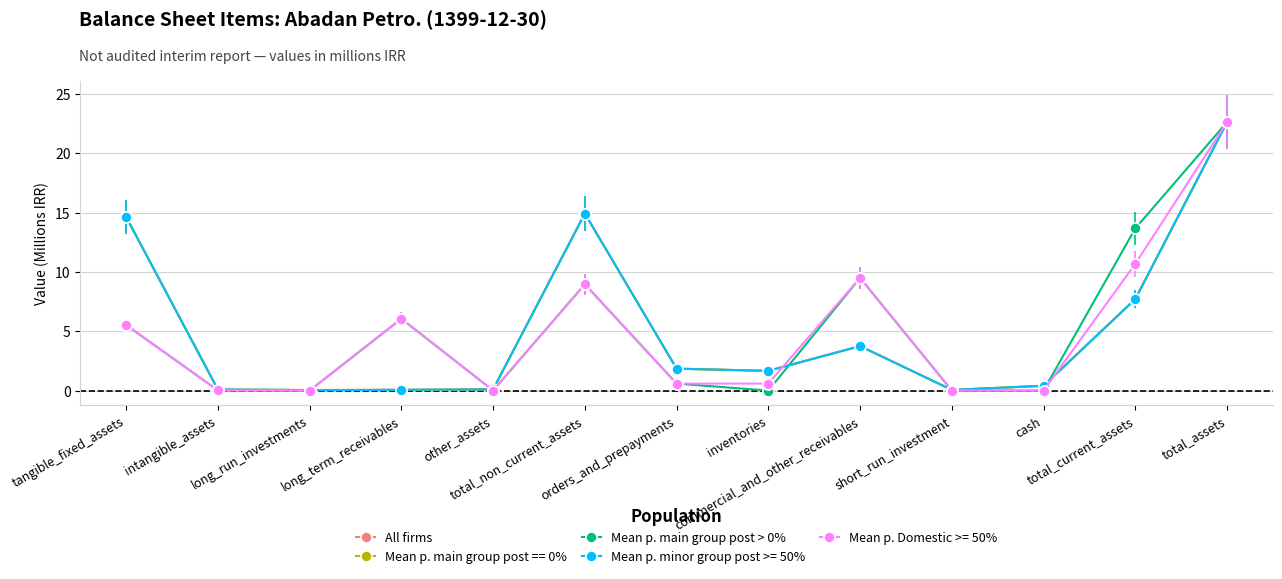

Between total_current_assets and total_assets, which is larger?

total_assets